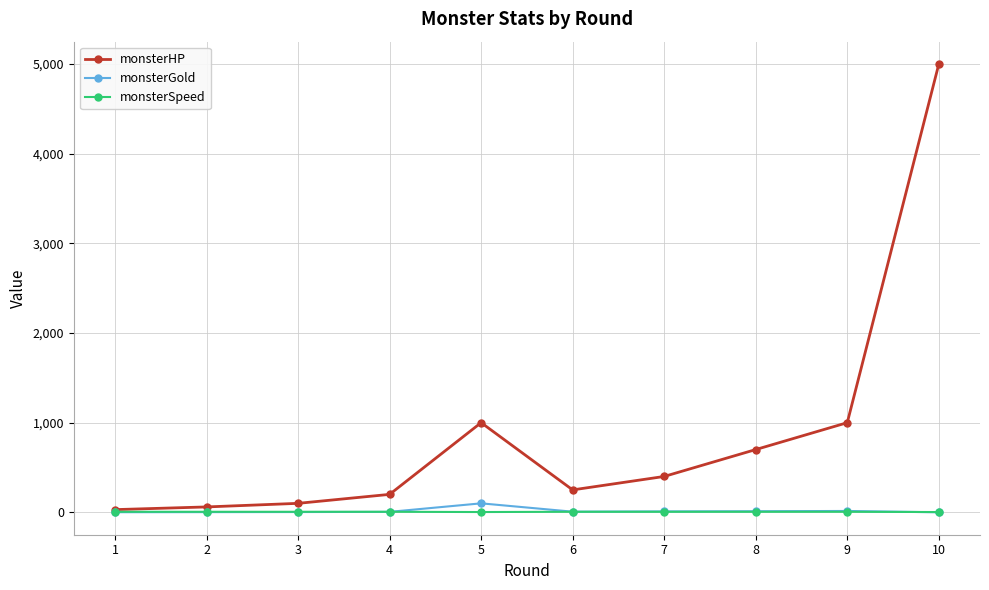

Where does the monsterHP series first go above 400?

5